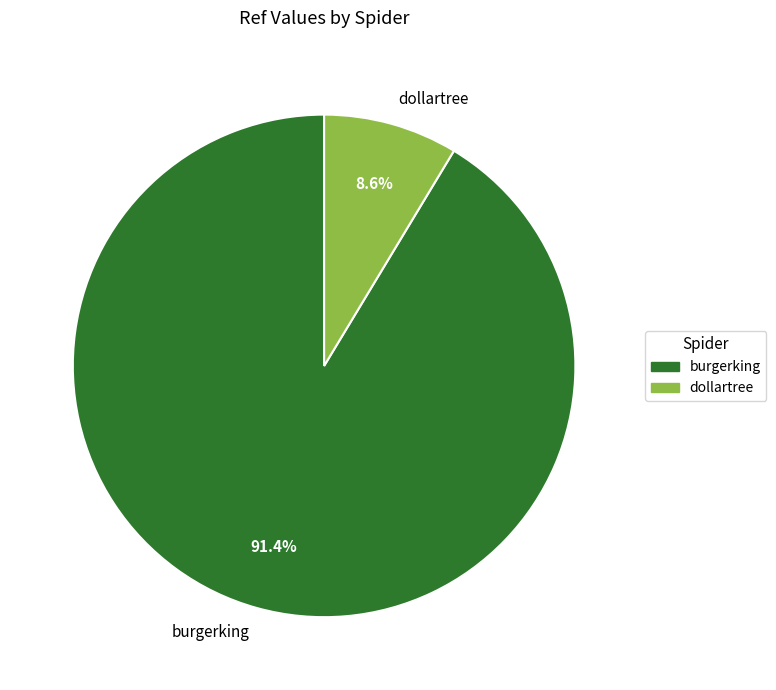

Approximately how many times larger is the value at dollartree compared to burgerking?

0.1